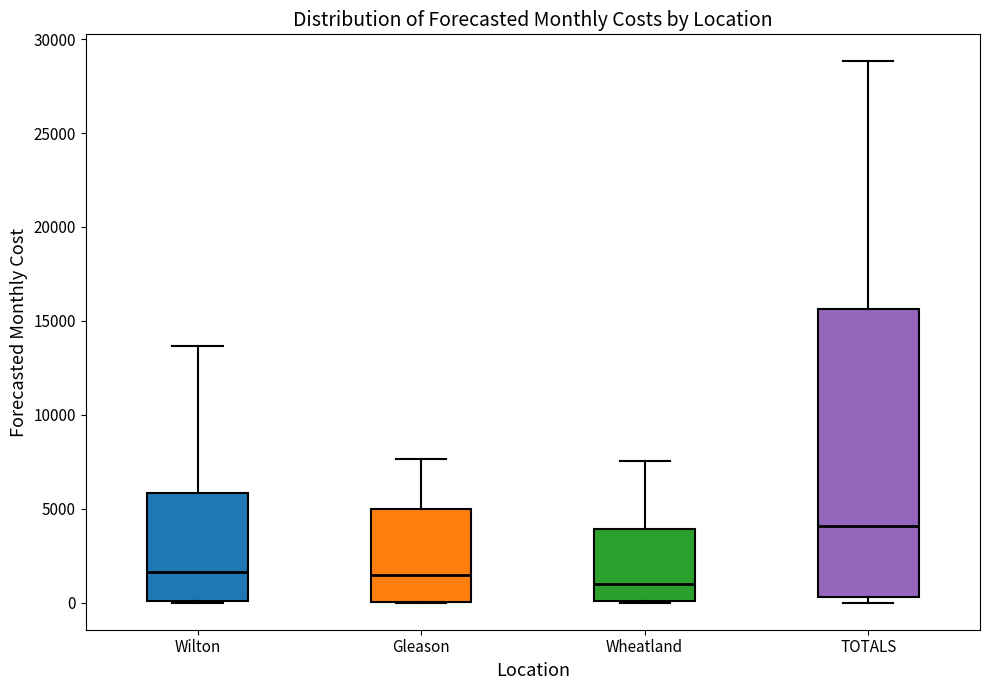

Reading left to right, read every box against the y-axis: the position of its median line, the range the box covers, and the ends of its whiskers. The values are not printed on the chart, so give them approximately, as read against the axis.

Wilton: median 1500, box 0 to 6000, whiskers 0 to 13500
Gleason: median 1500, box 0 to 5000, whiskers 0 to 7500
Wheatland: median 1000, box 0 to 4000, whiskers 0 to 7500
TOTALS: median 4000, box 500 to 15500, whiskers 0 to 29000